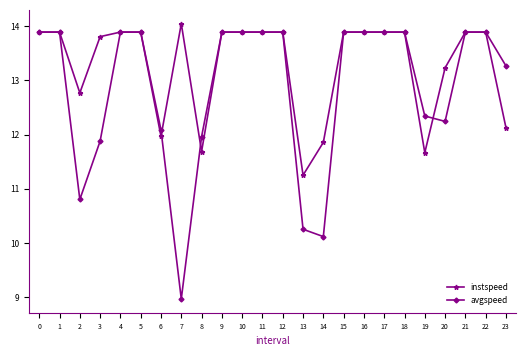

At 20, list the series in order from smallest to largest.

avgspeed, instspeed